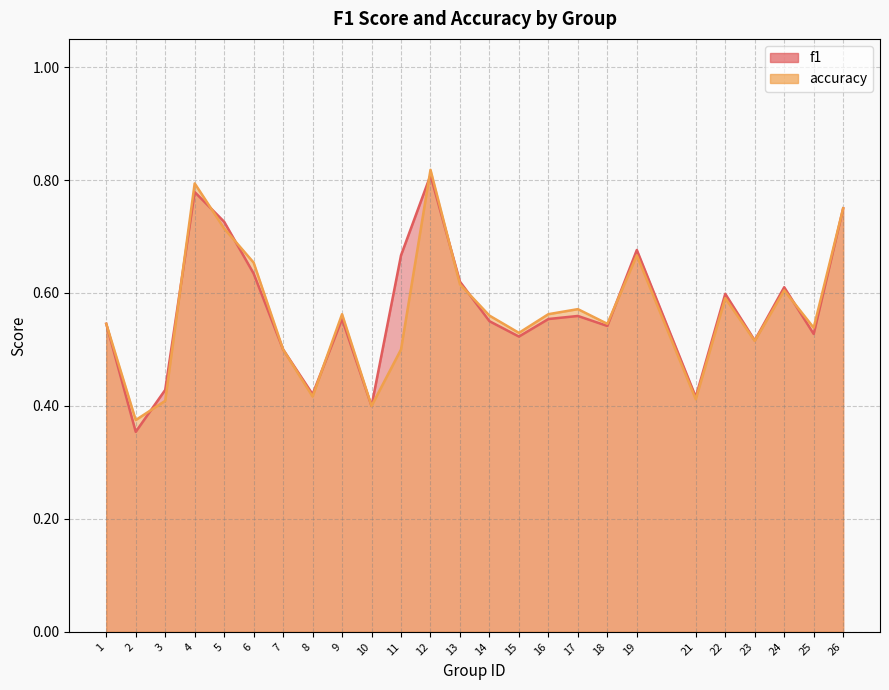

What is the value of the accuracy point at the 2nd from the left?

0.4